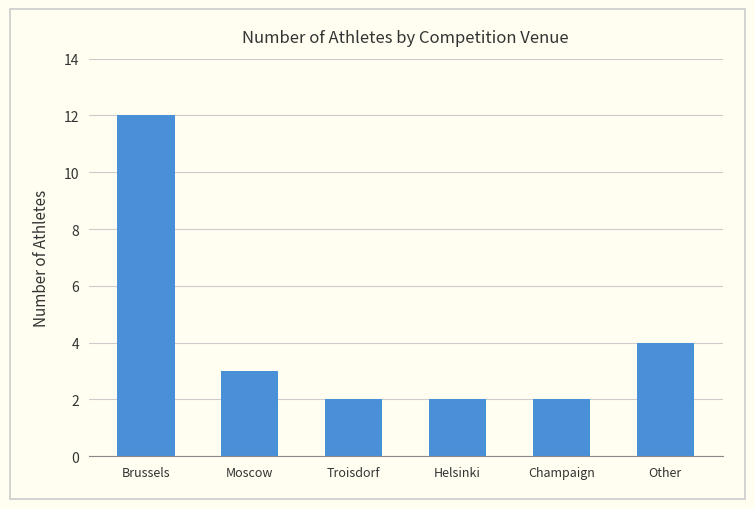

Reading right to left, list all the values displayed in this chart.

4	2	2	2	3	12